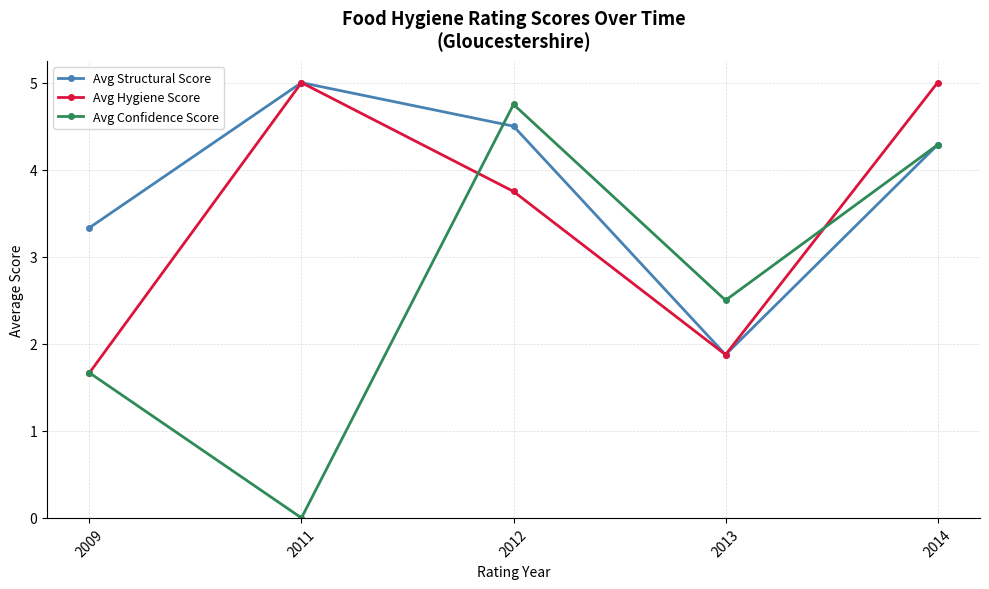

How many Avg Hygiene Score values are between 1 and 5?

5